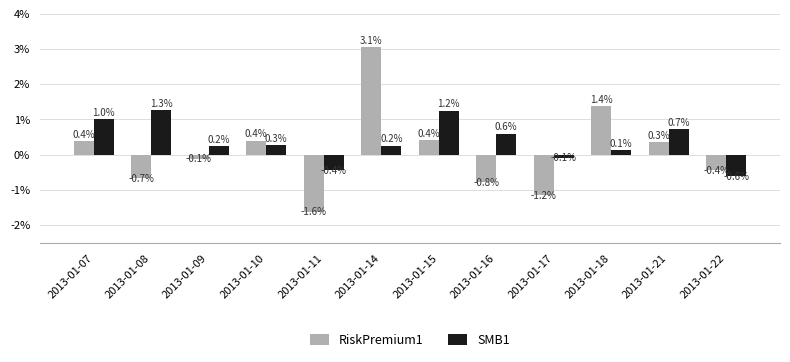

What are all the series names shown in the legend?

RiskPremium1, SMB1